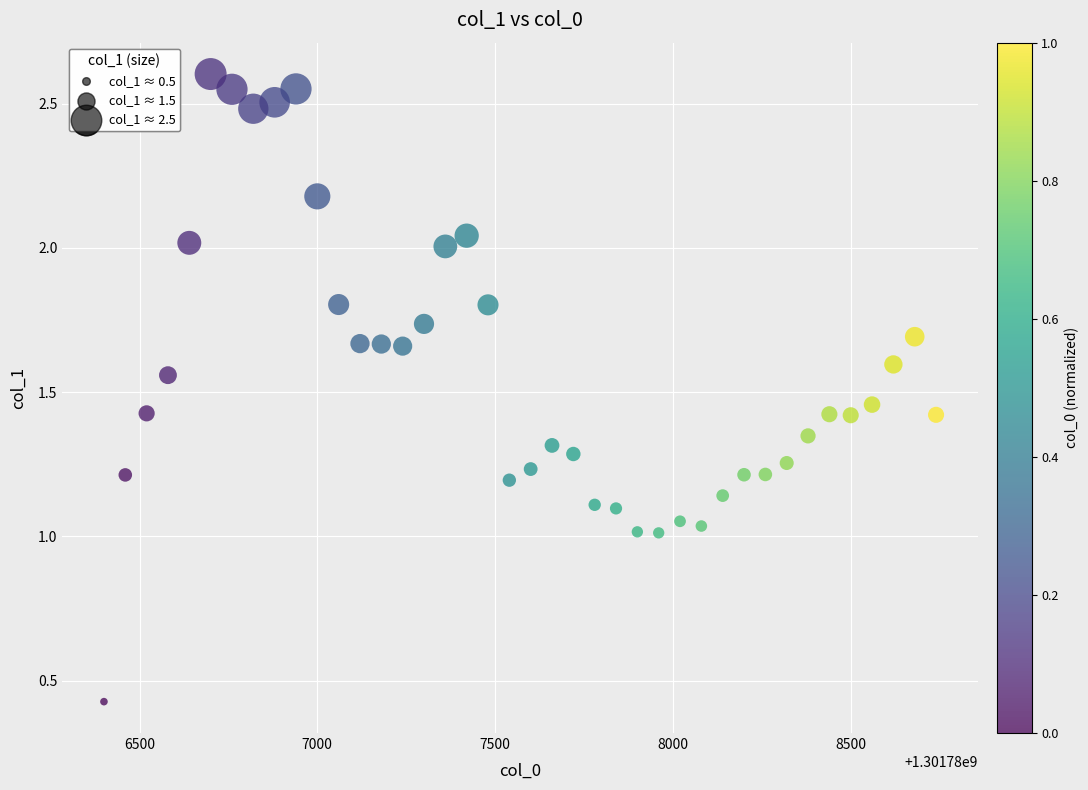

What is the range of Y values (max minus min)?

2.2